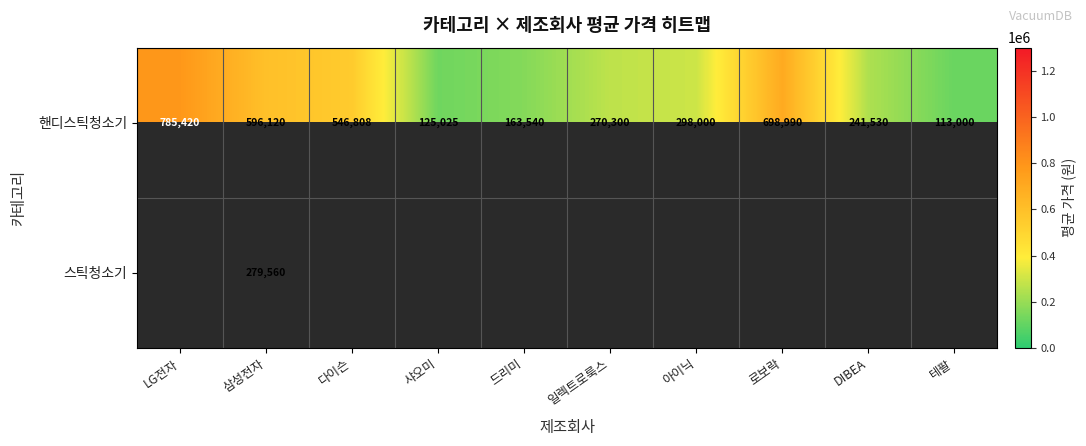

What is the highest value of the 핸디스틱청소기 series?

785420